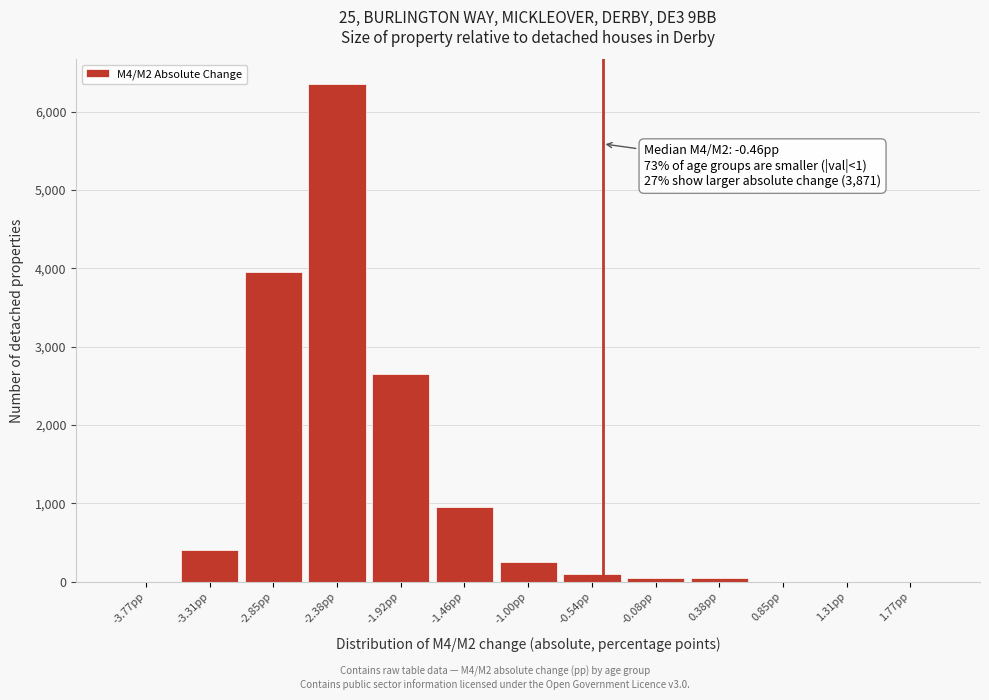

Which range on the x-axis has the tallest bar?

-2.60 to -2.15